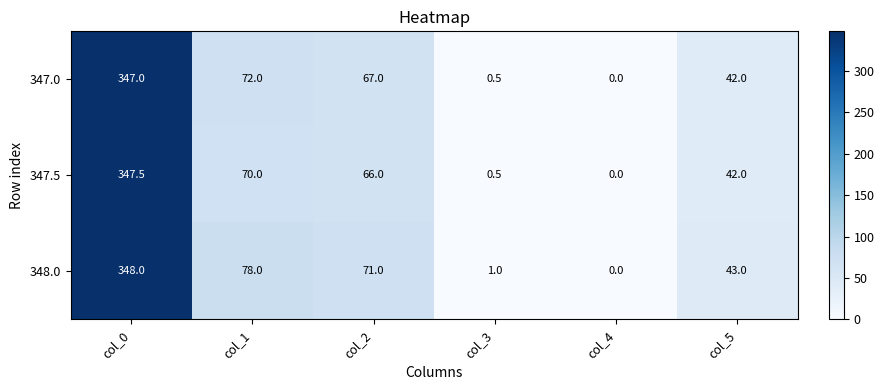

Rank the series at col_0 from lowest to highest value.

347.0, 347.5, 348.0